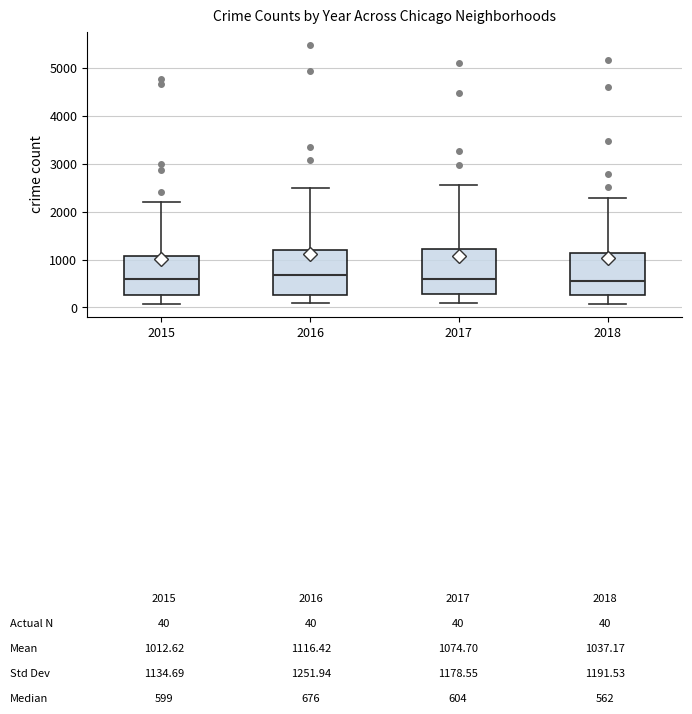

Where does the upper whisker of the box at x = 2017 end on the y-axis? The values are not printed on the chart, so give them approximately, as read against the axis.

2600